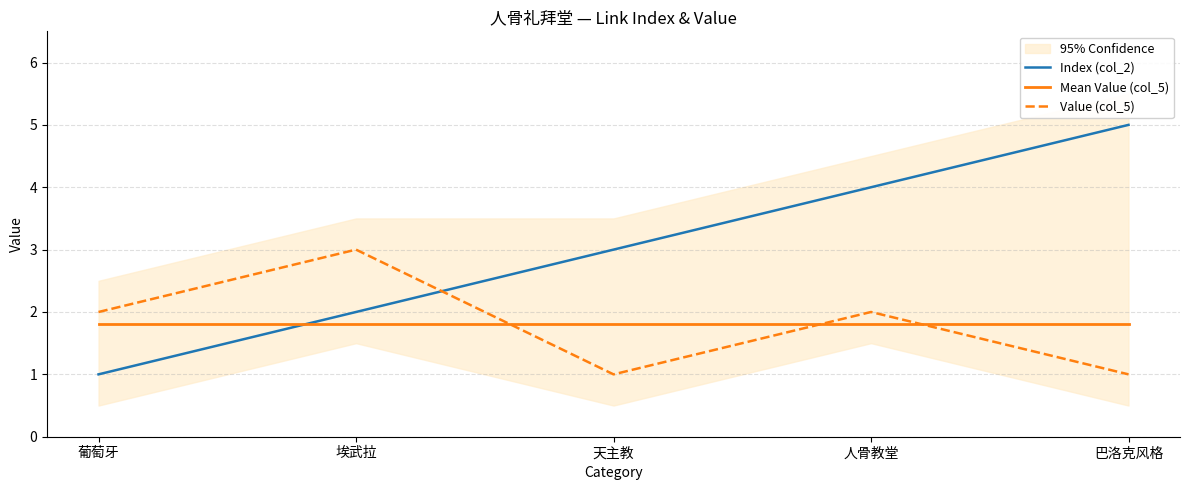

Reading left to right, what are all the values shown in this chart?

Index (col_2): 1.0	2.0	3.0	4.0	5.0
Mean Value (col_5): 1.8	1.8	1.8	1.8	1.8
Value (col_5): 2.0	3.0	1.0	2.0	1.0